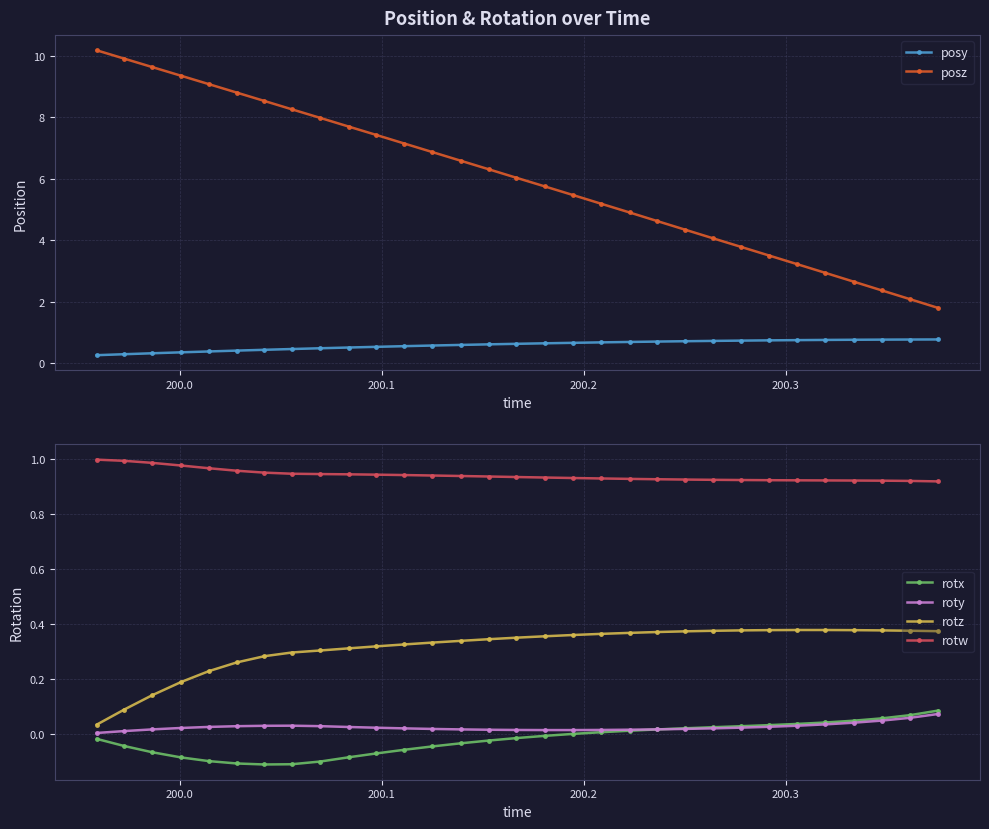

What are all the series names shown in the legend?

posy, posz, rotx, roty, rotz, rotw